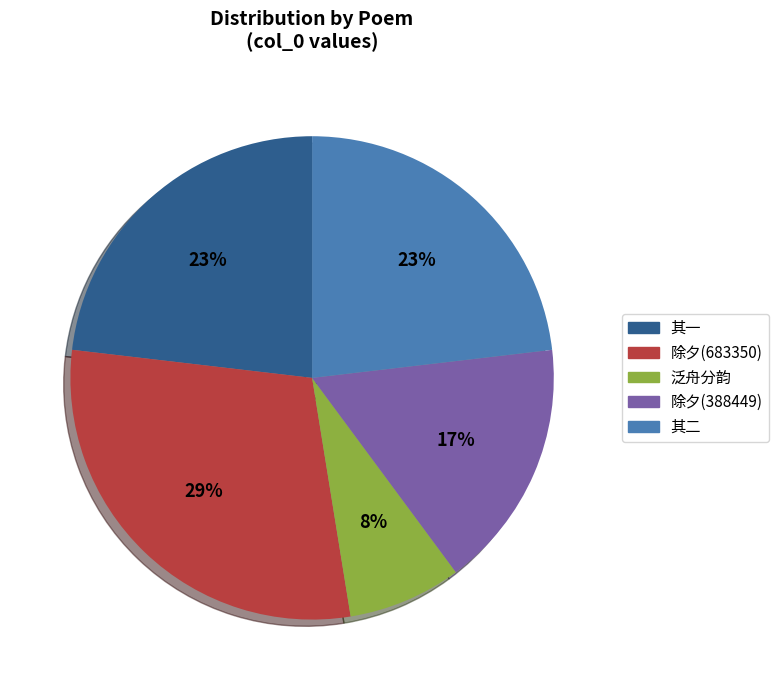

To the nearest percent, what is the average slice percentage?

20%